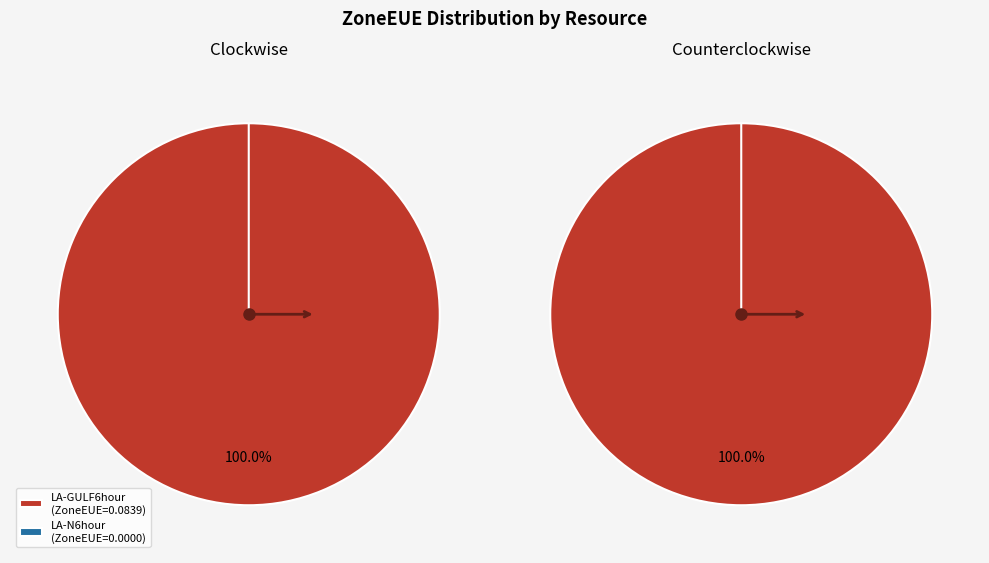

Rank the categories by value from highest to lowest.

LA-GULF6hour, LA-N6hour